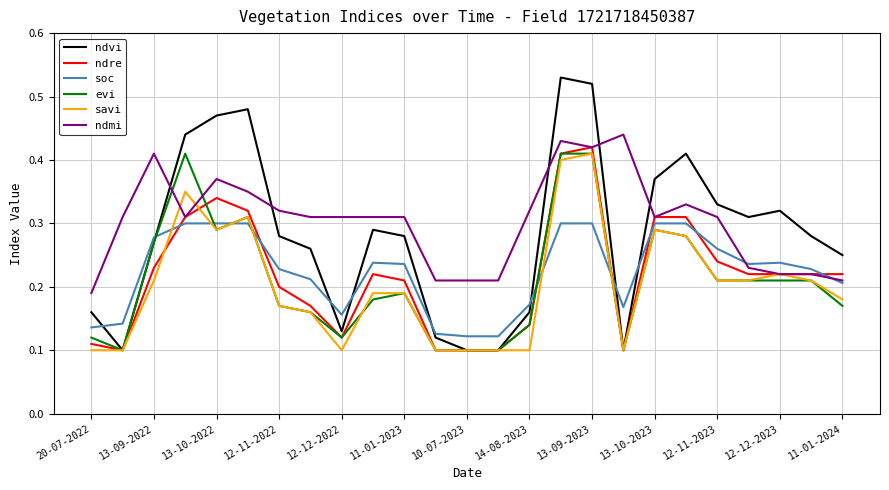

How many intersections are there between soc and ndvi?

8